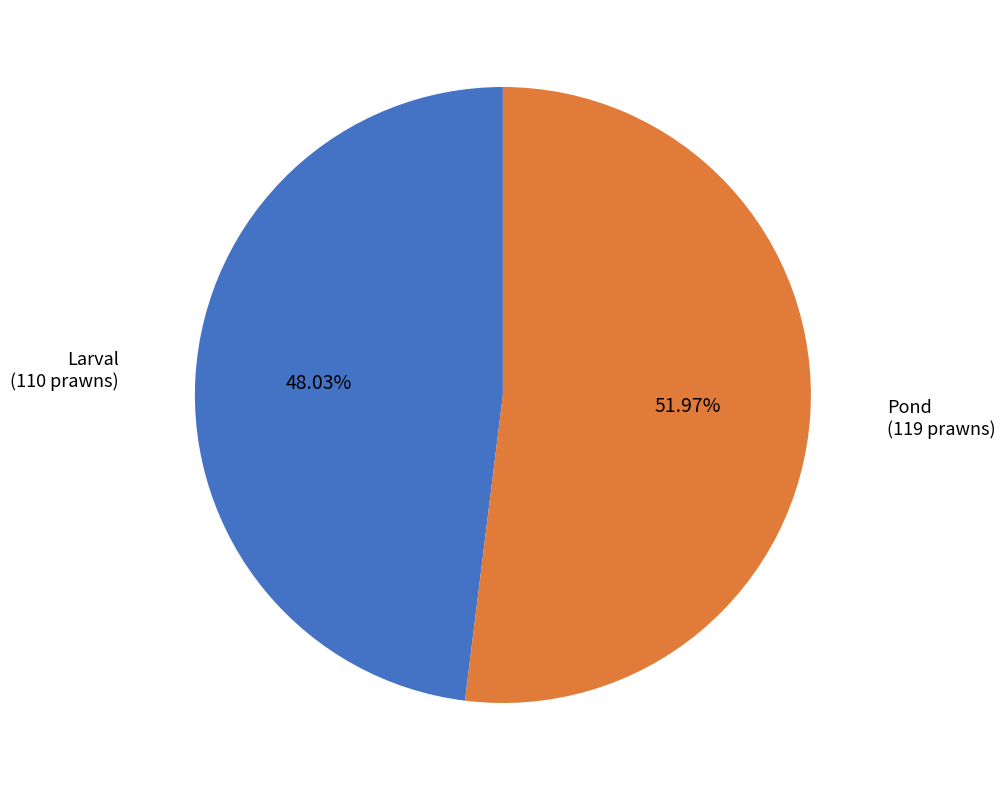

Which category has the biggest portion of the pie?

Pond